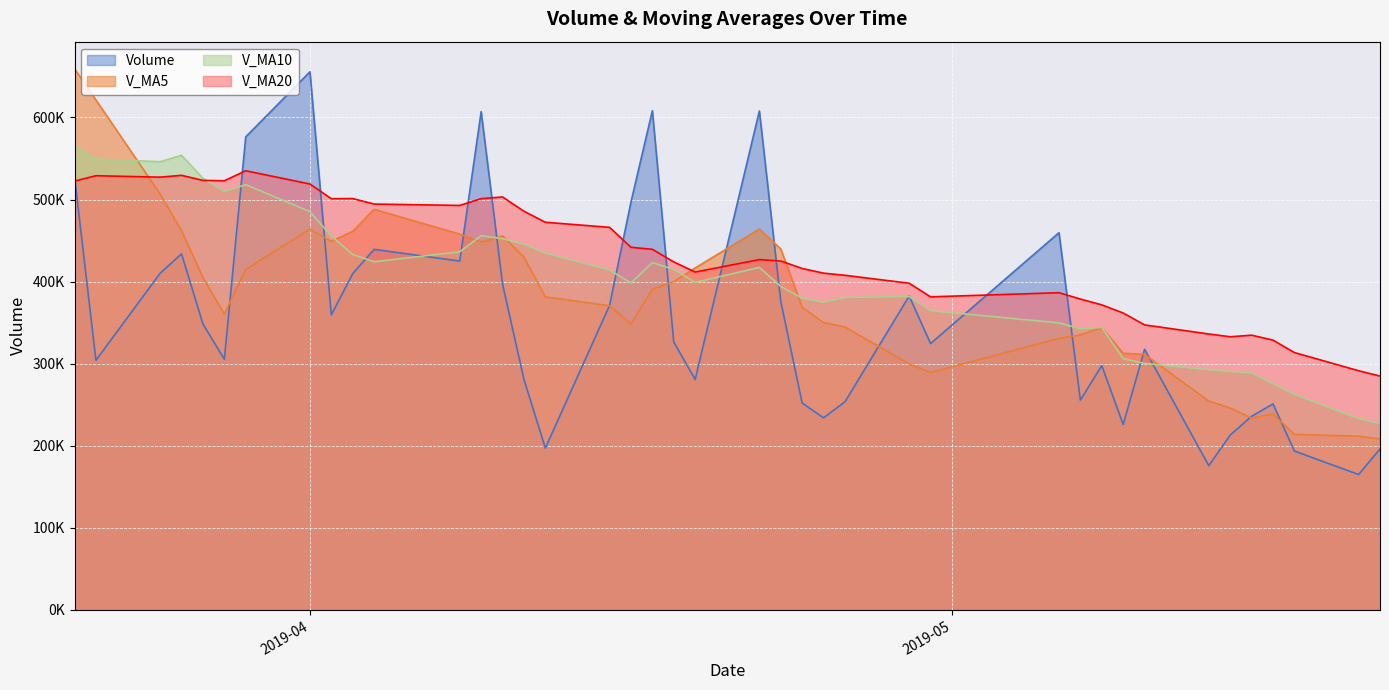

Rank the series by their average value, from highest to lowest.

V_MA20, V_MA10, V_MA5, Volume